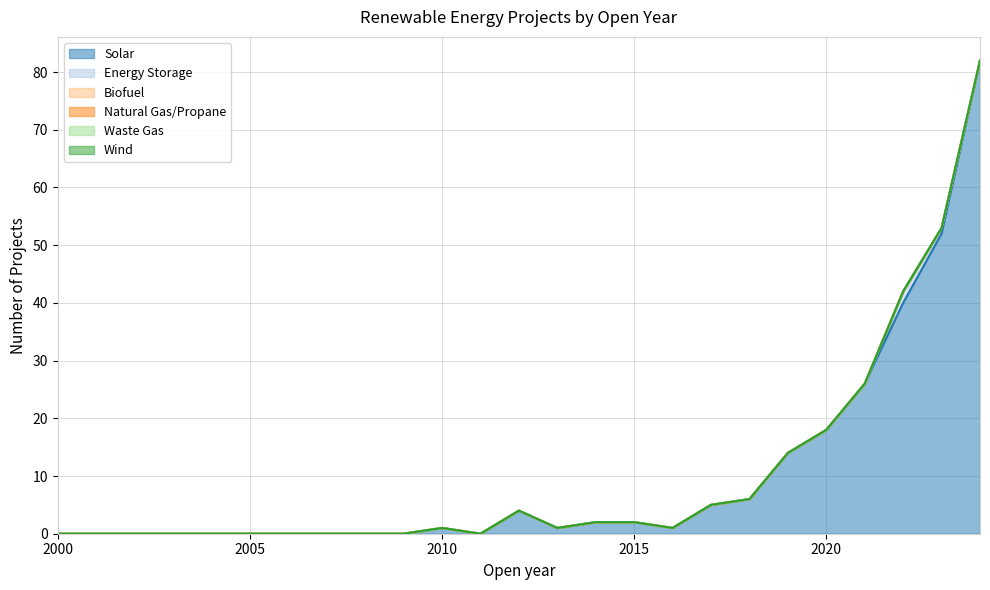

True or false: Solar and Waste Gas cross at least once.

False